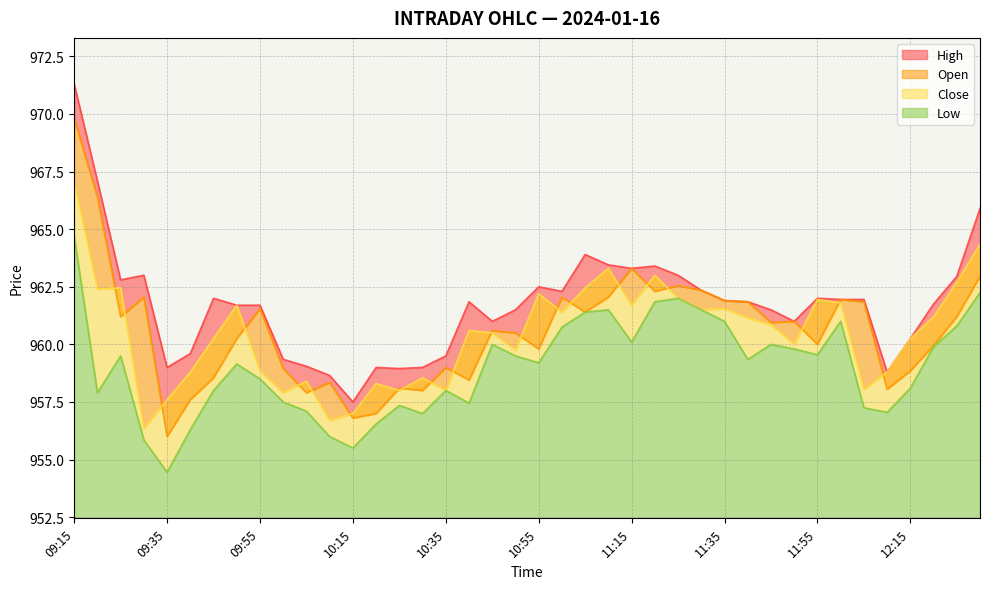

What is the difference between the maximum and second lowest values in the Low series?

9.2